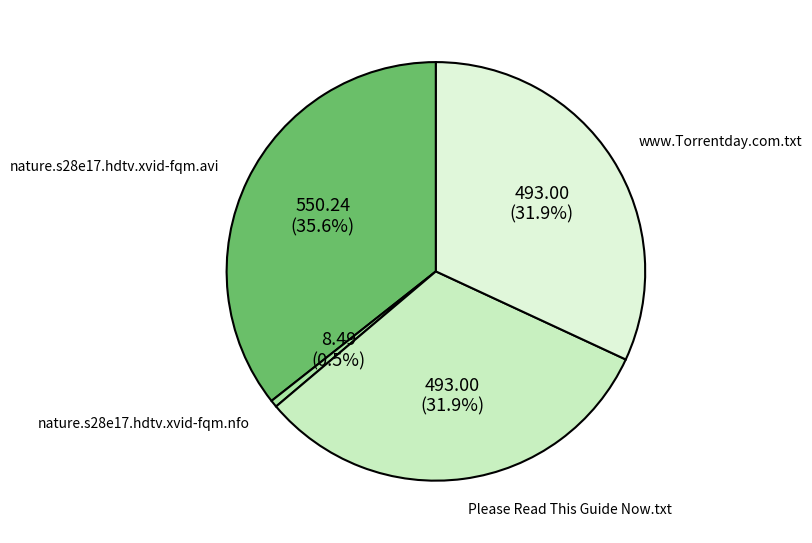

True or false: Please Read This Guide Now.txt accounts for 32% of the total.

True